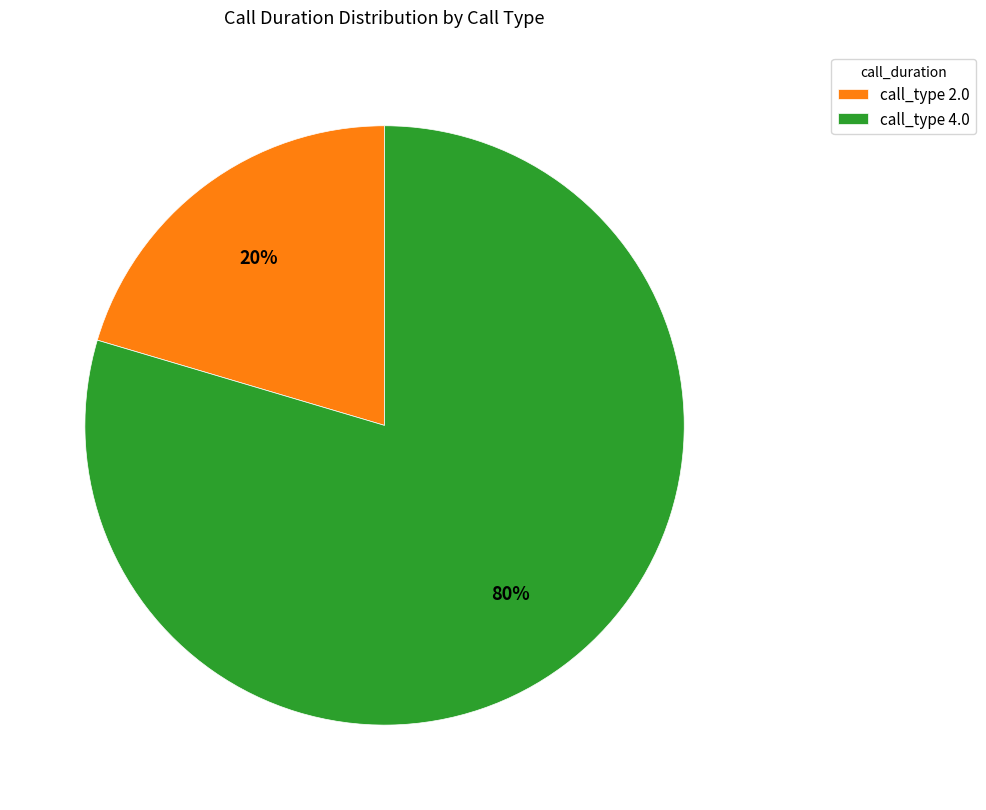

The call_type 4.0 slice represents 91% of the pie. True or false?

False